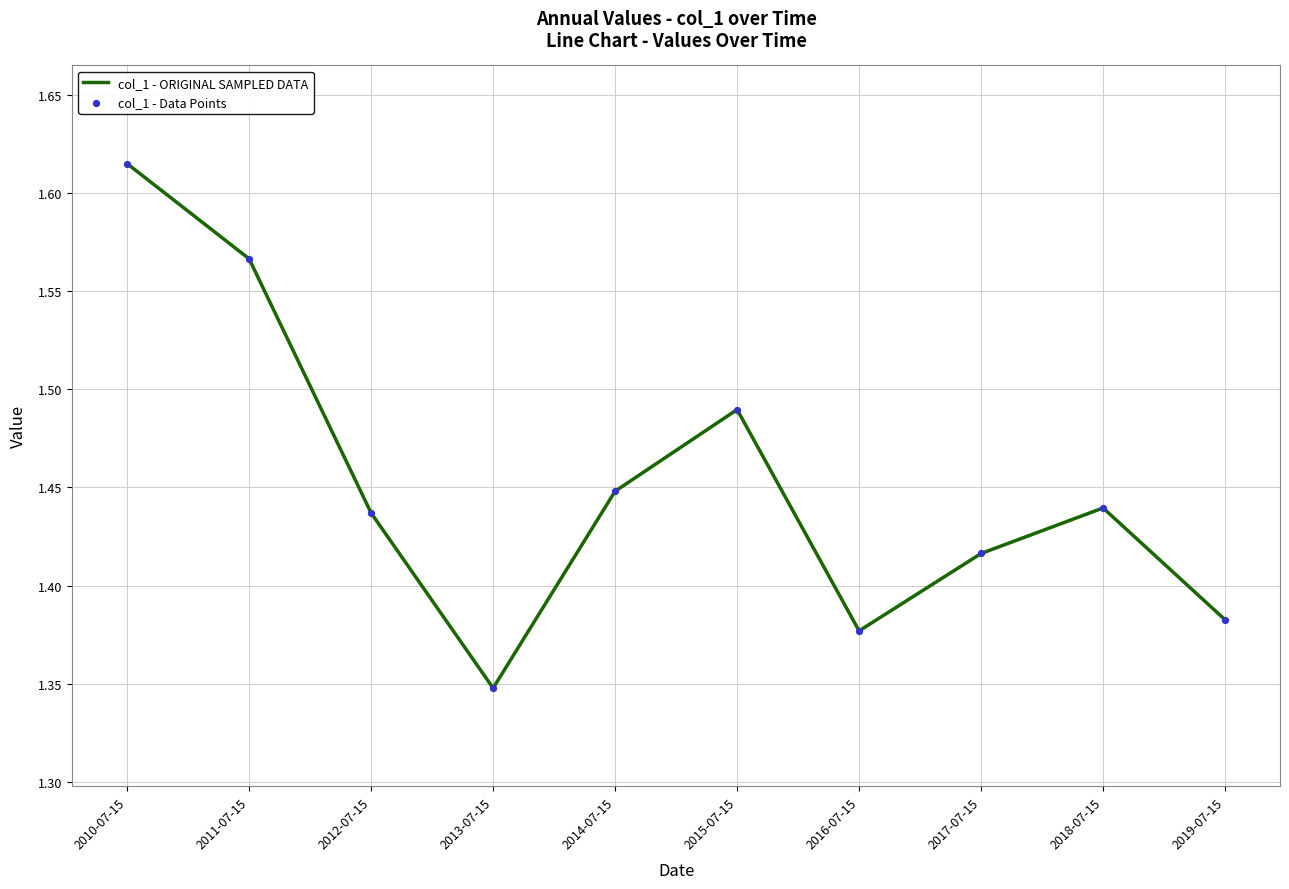

The chart shows a value of 2.4 at 2010-07-15. True or false?

False